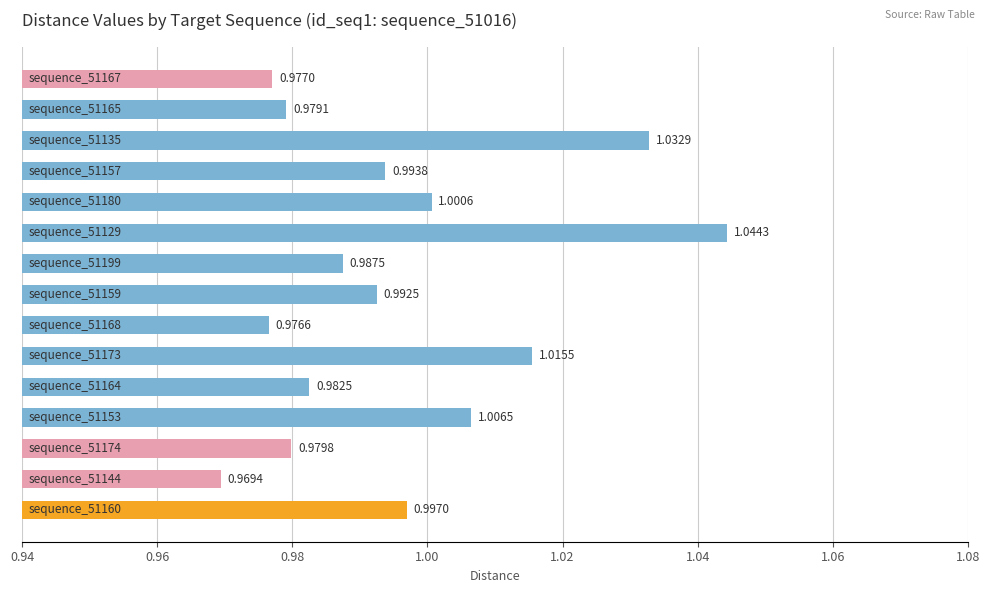

What is the sum of all values?

14.9